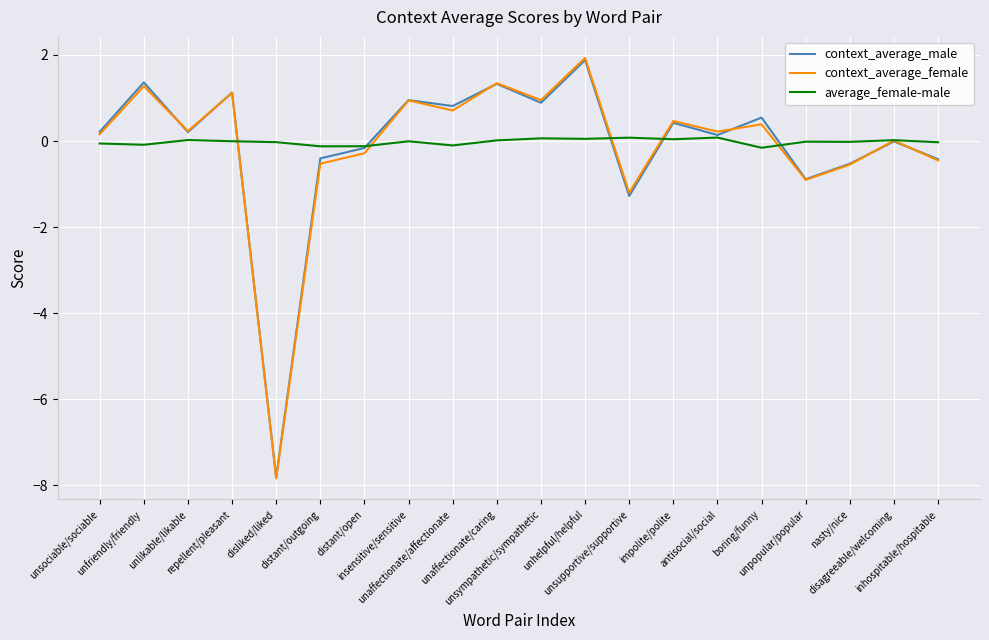

True or false: context_average_male has a value of 1.1 at repellent/pleasant.

True